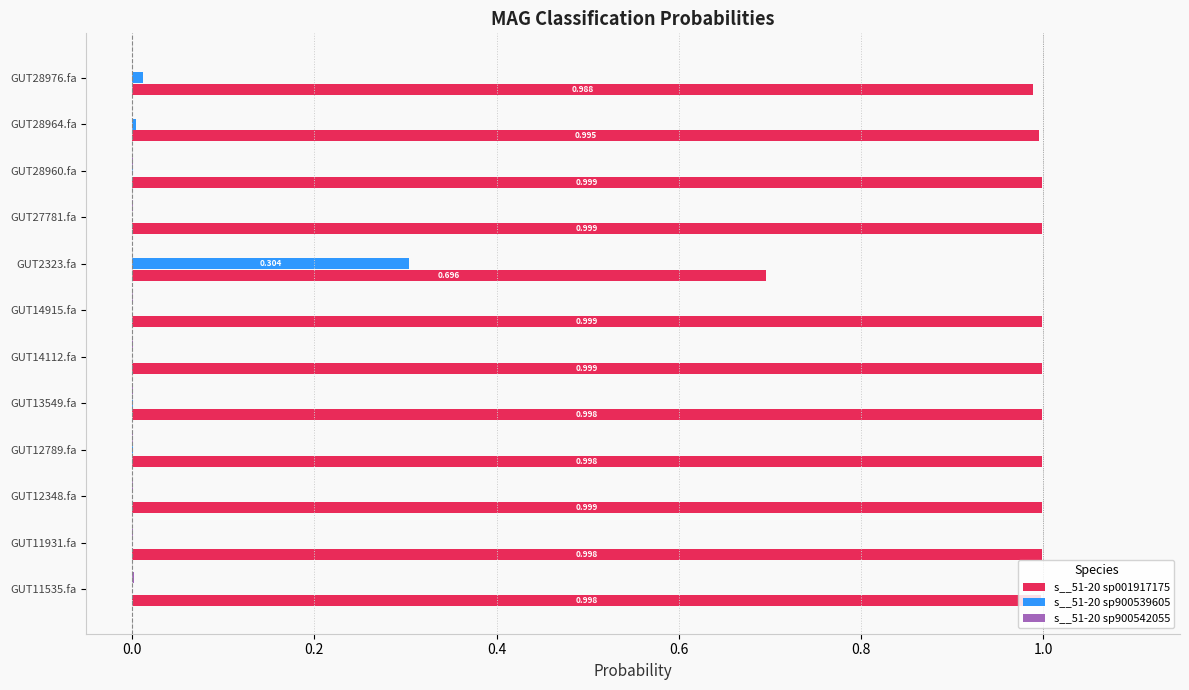

Is the value of s__51-20 sp001917175 at GUT12789.fa greater than the value of s__51-20 sp900539605 at GUT11931.fa?

Yes